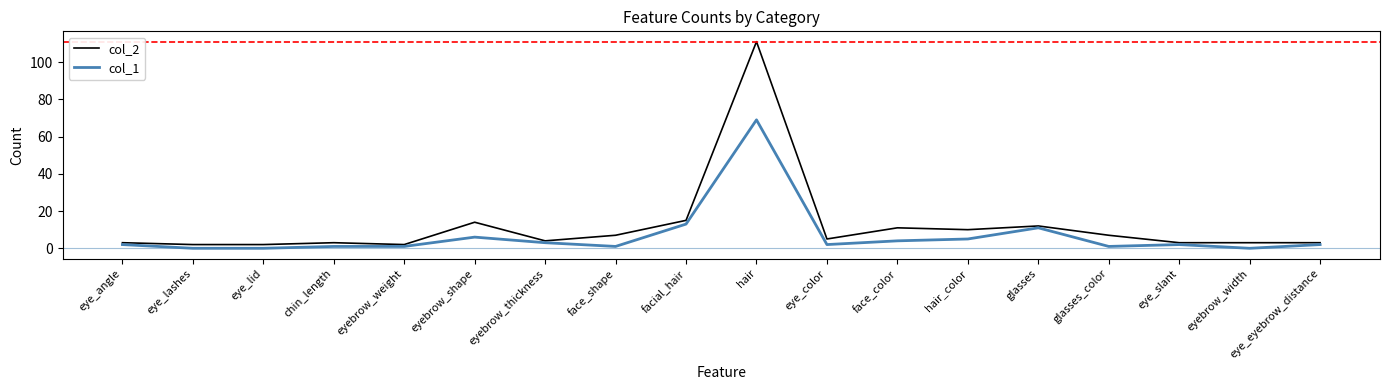

What is the maximum value shown in the chart?

111